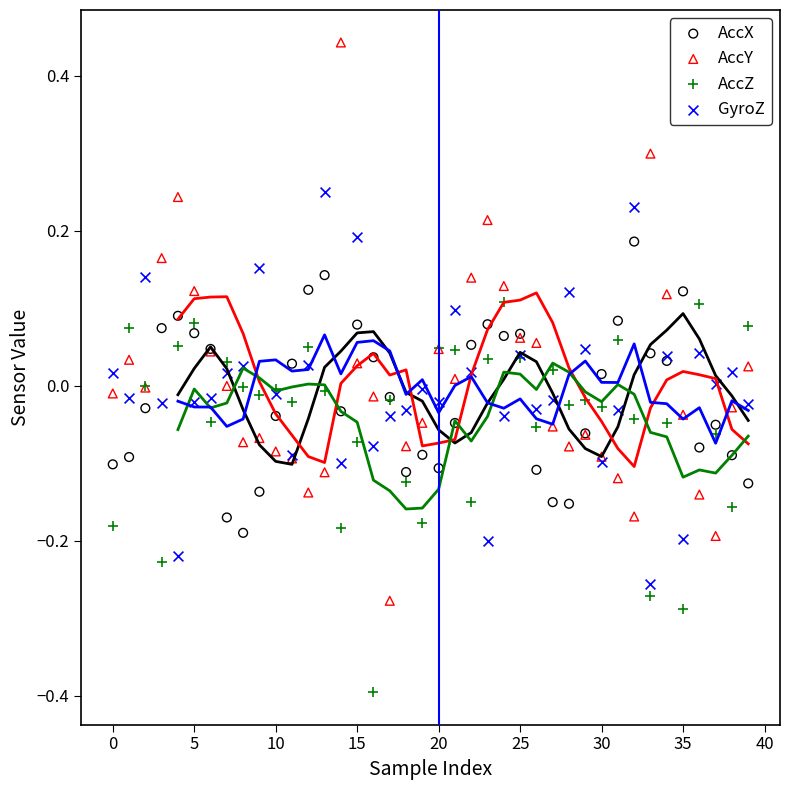

Which series contains the lowest Y value?

AccZ